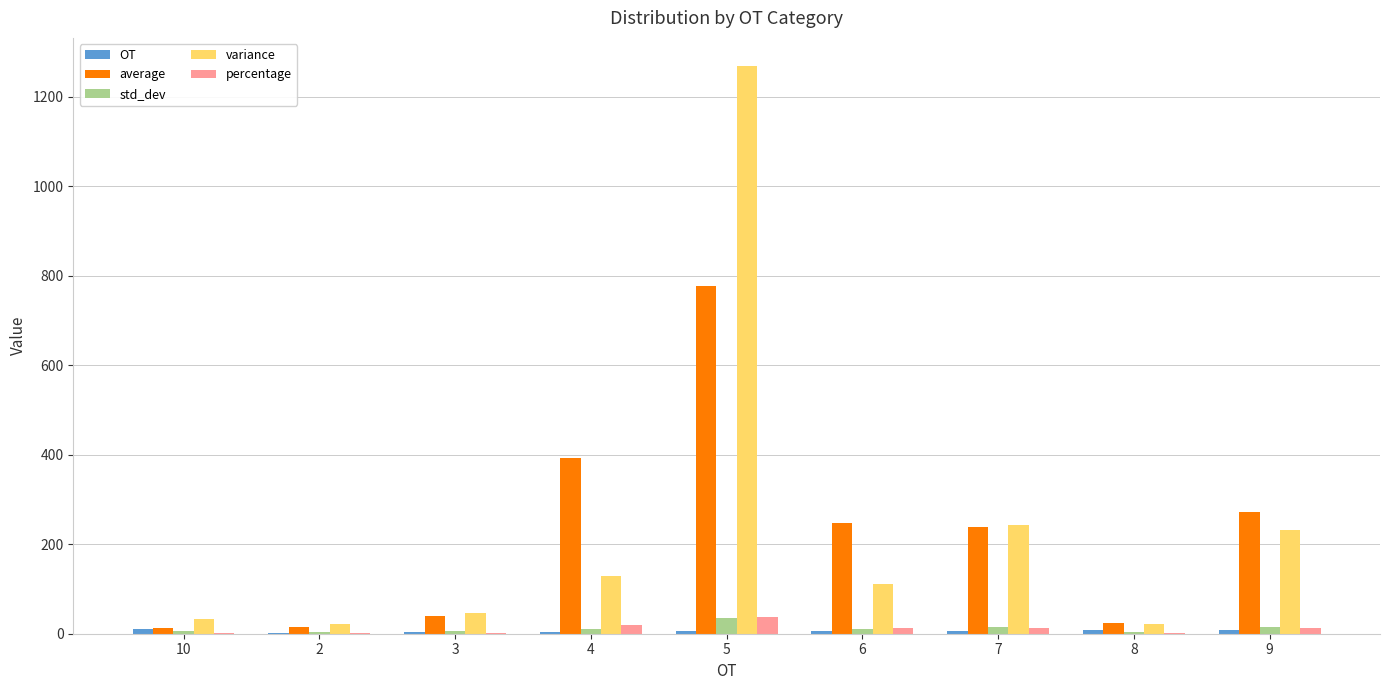

What is the sum of all std_dev values?

110.0